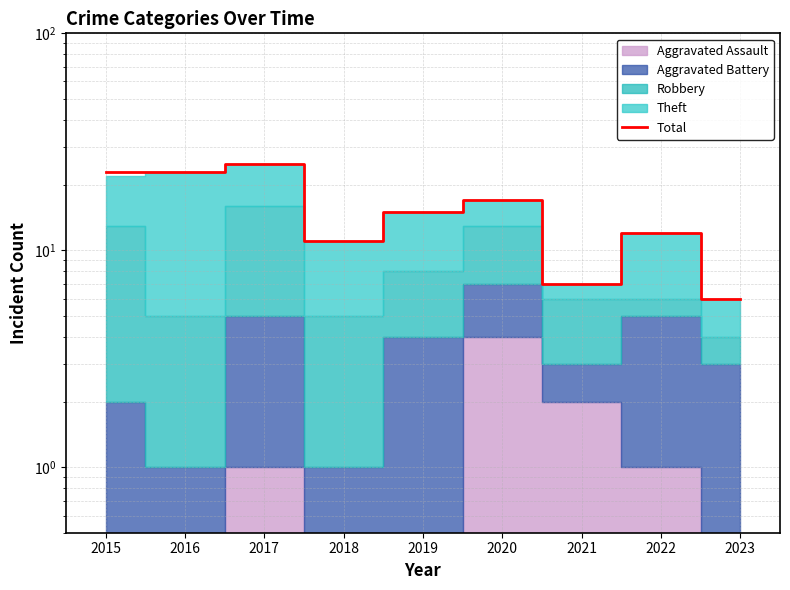

What is the change in value from 2015 to 2019?

-8